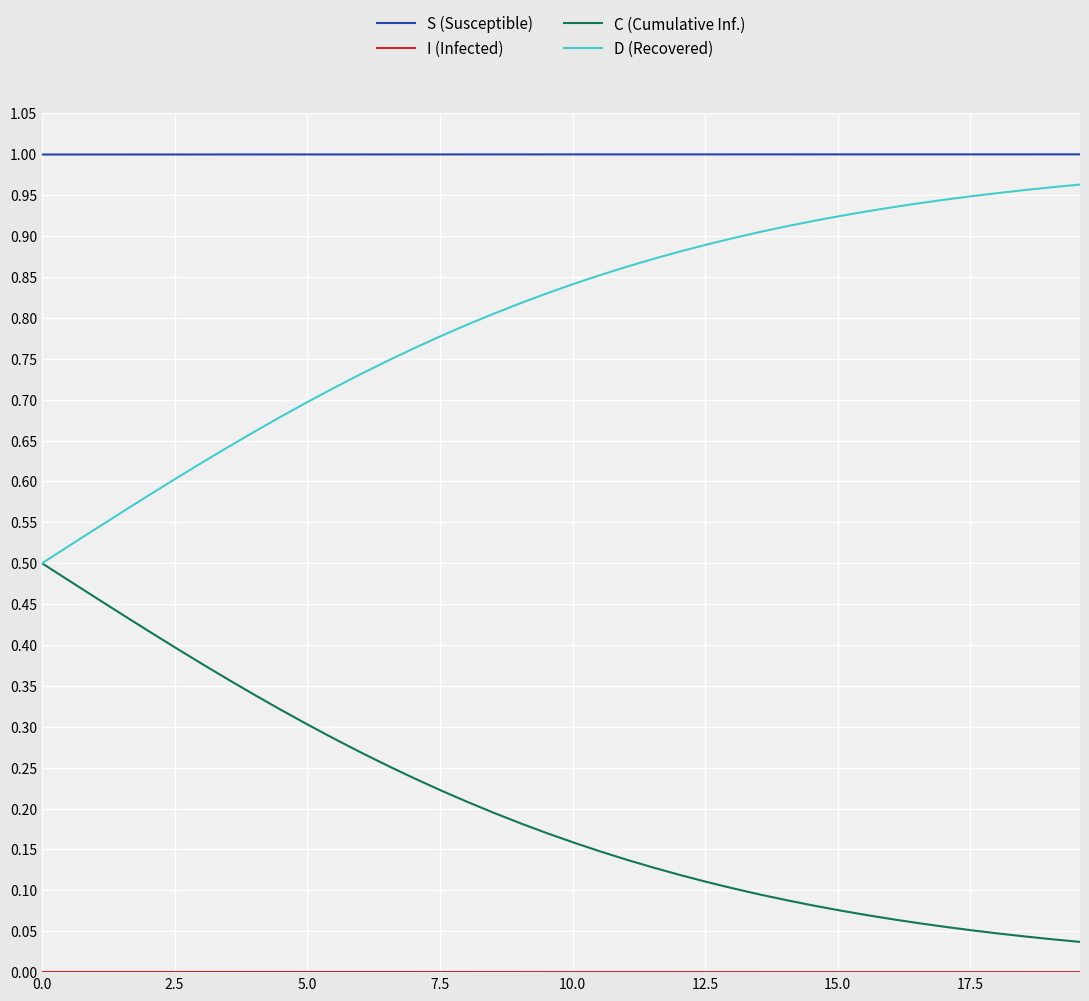

Which series has the largest total across all categories?

S (Susceptible)